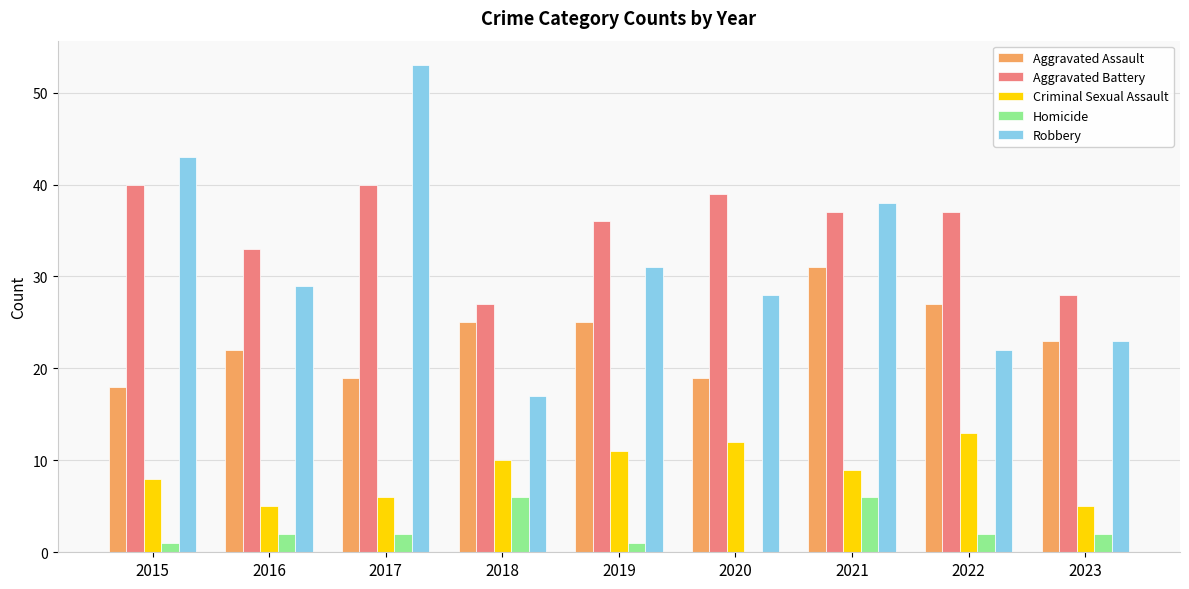

Which series changed the most between 2017 and 2018?

Robbery